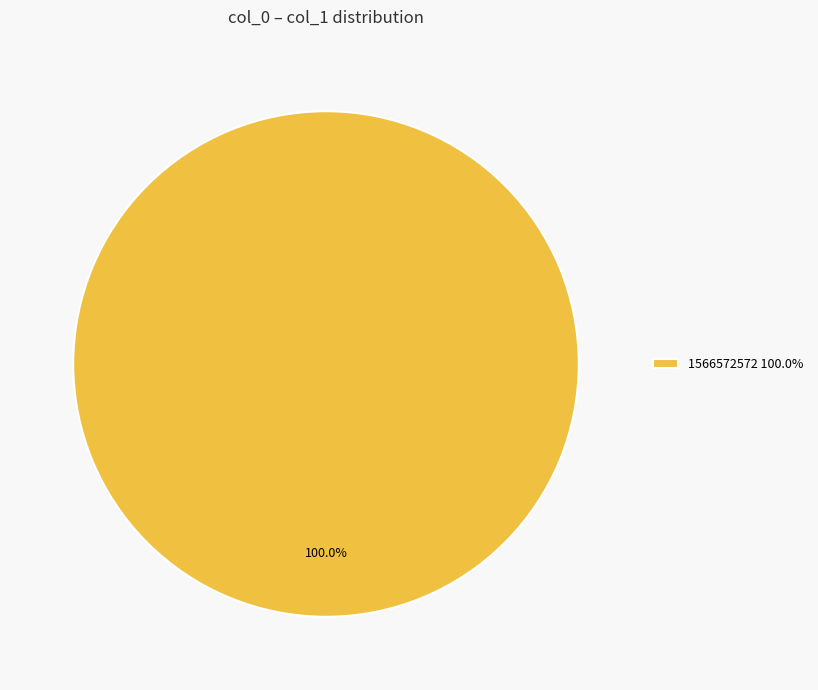

Is there any slice that represents more than half of the pie?

Yes